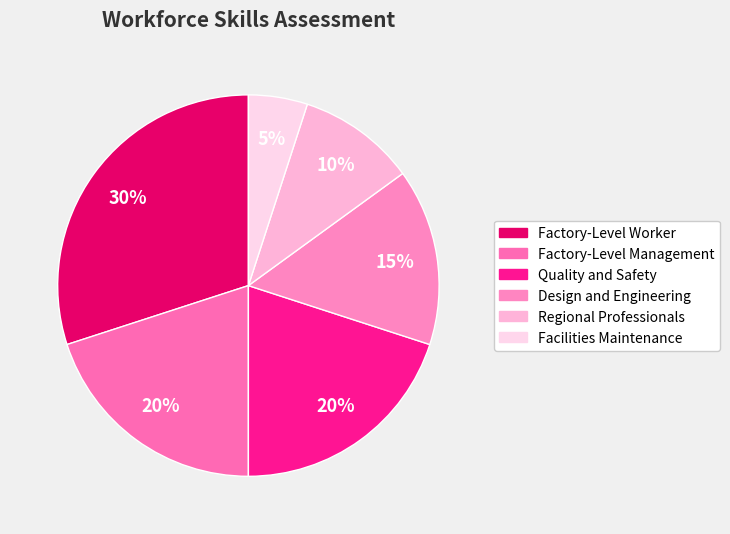

Which category has the smallest portion of the pie?

Facilities Maintenance